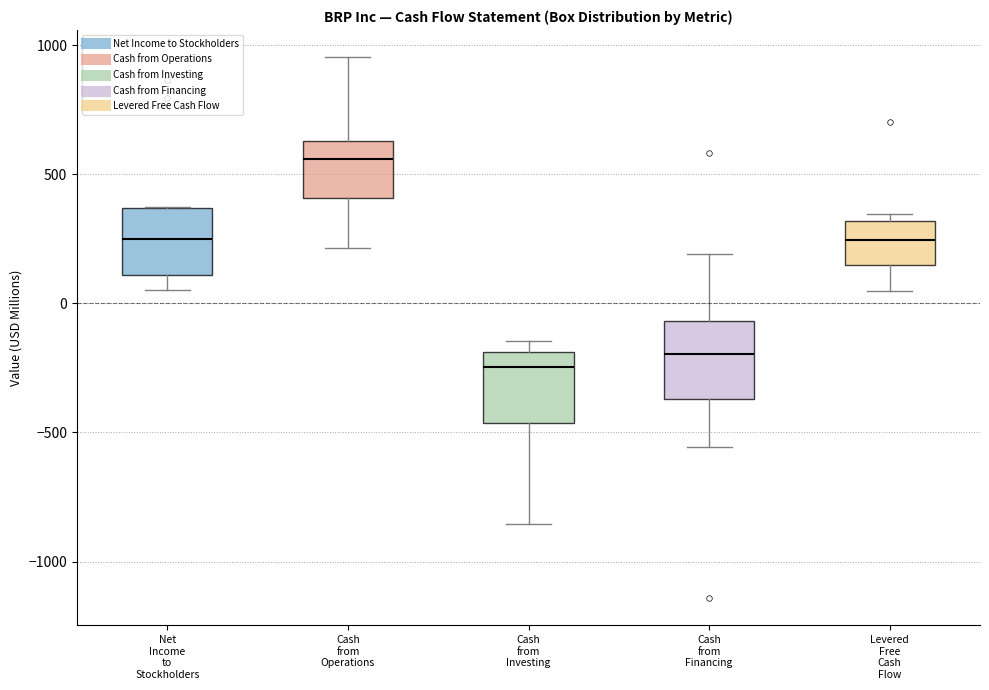

Where does the lower whisker of the box for Cash from Investing end on the y-axis? The values are not printed on the chart, so give them approximately, as read against the axis.

-850